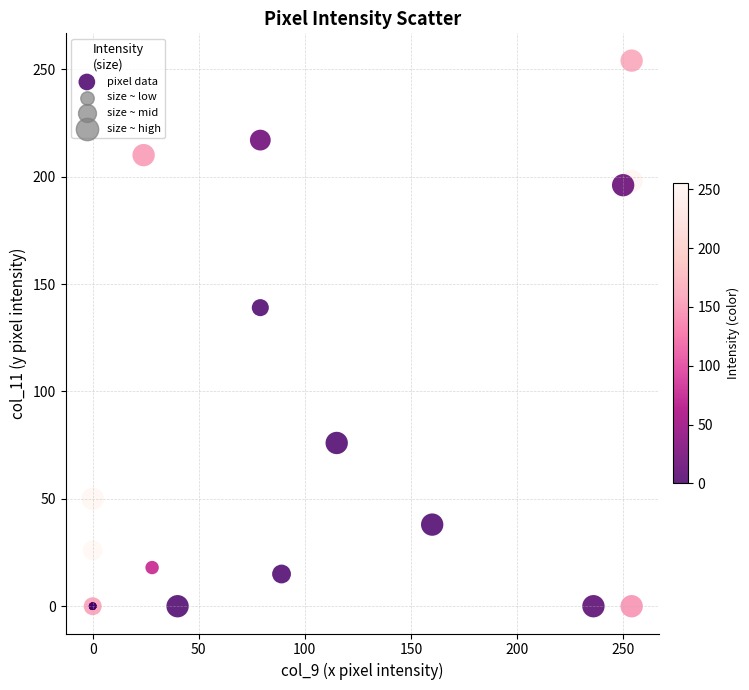

What Y value in the scatter plot is closest to 127?

139